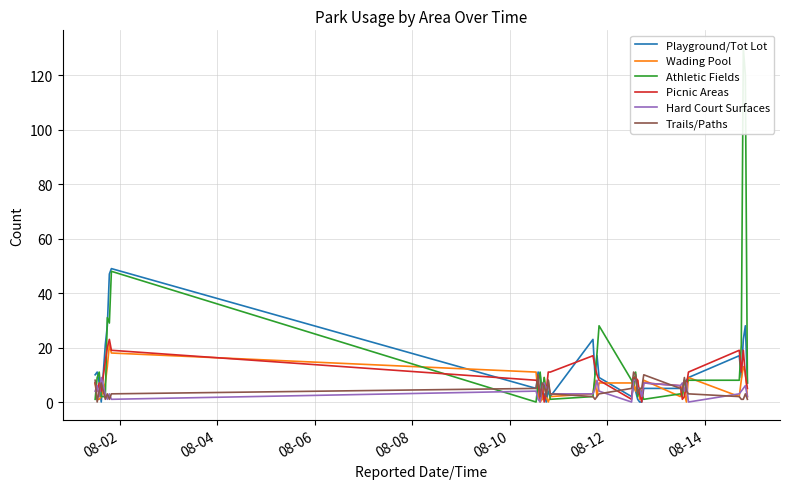

What is the maximum value for Trails/Paths?

11